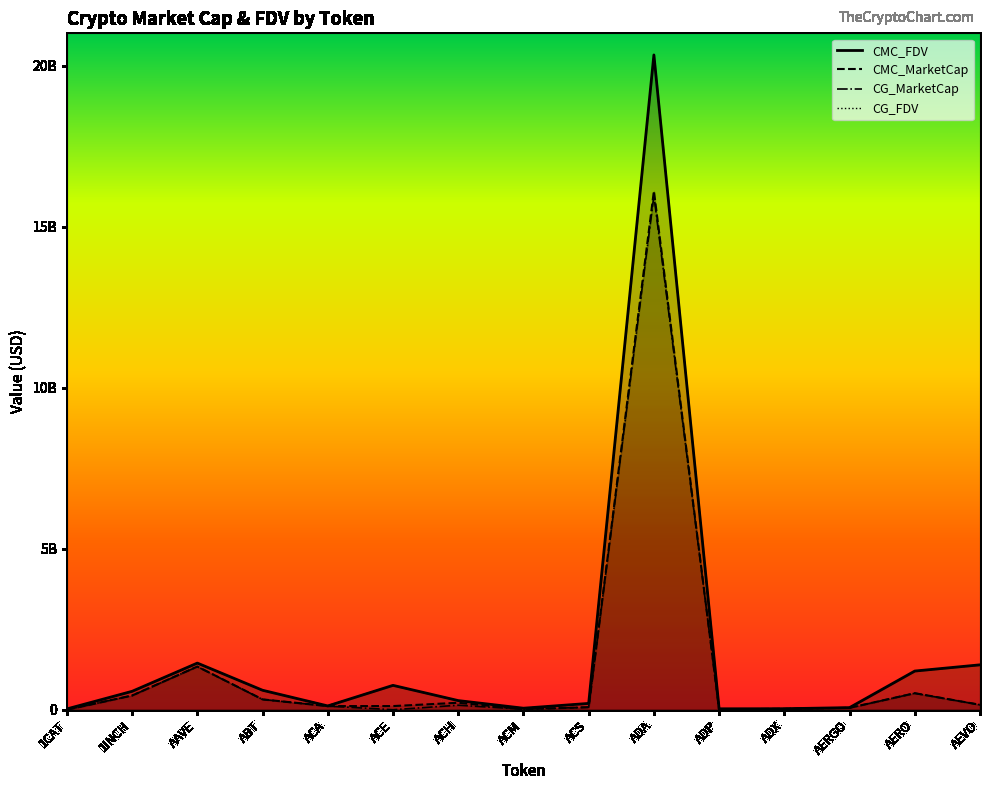

True or false: CG_FDV and CMC_FDV cross at least once.

True